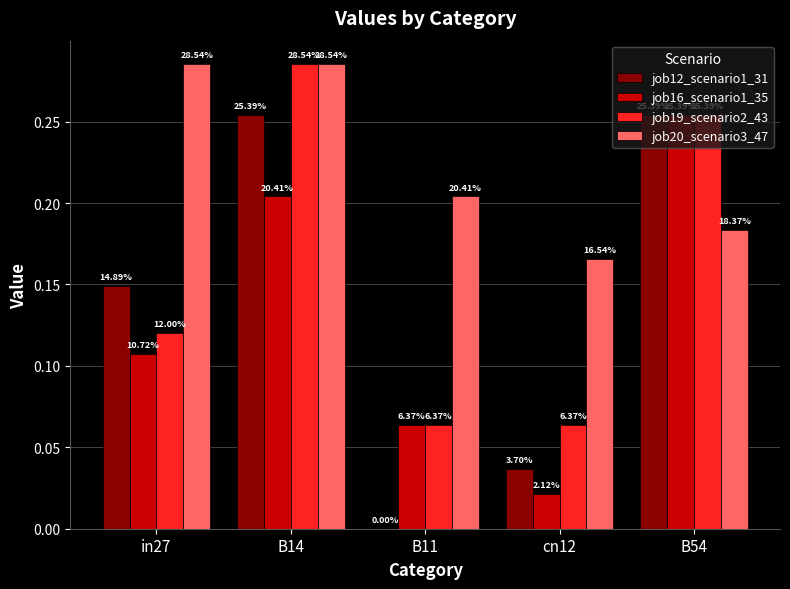

What is the spread (max minus min) of values at in27?

0.2